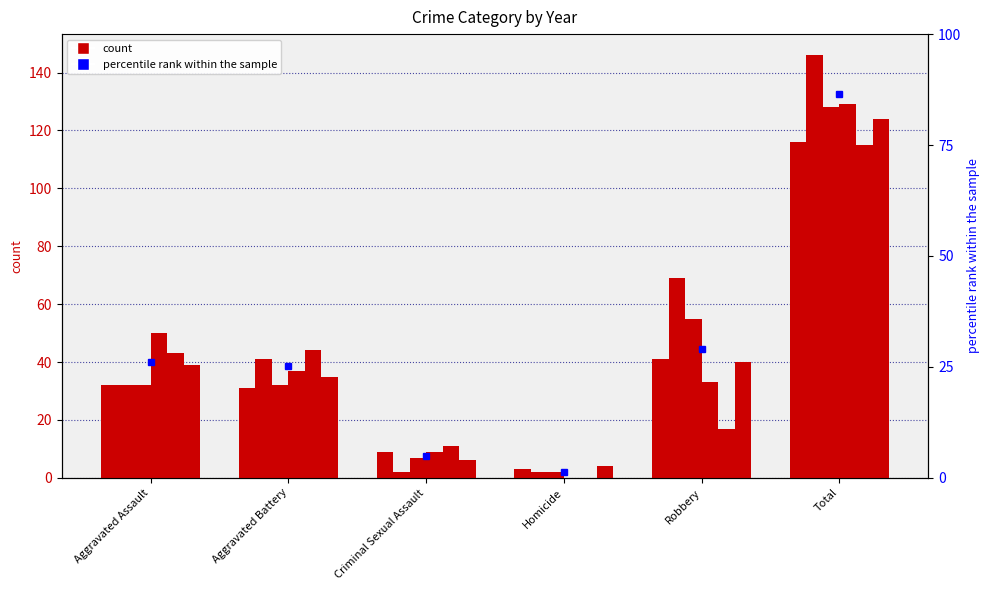

How many bars are there in total?

36